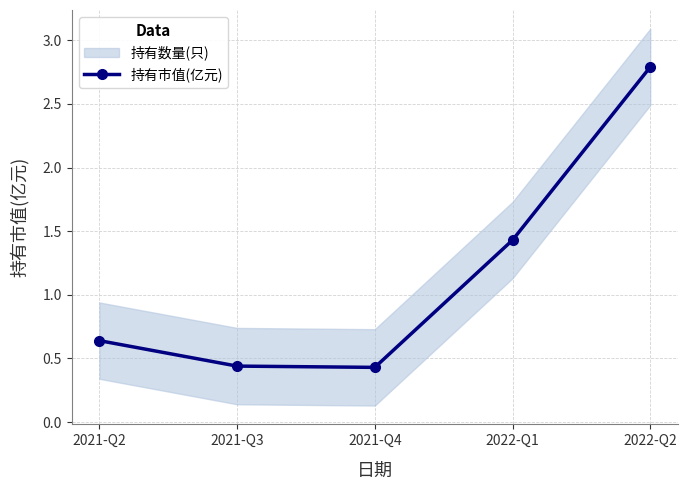

What is the label of the 4th point from the right?

2021-Q3